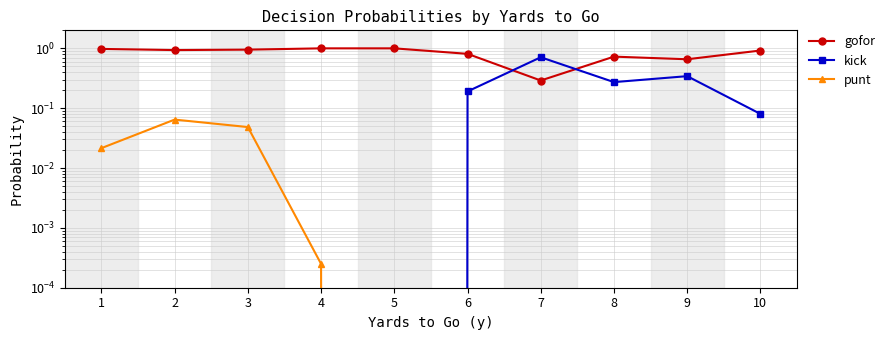

The kick series shows 0.2 at 6. True or false?

True